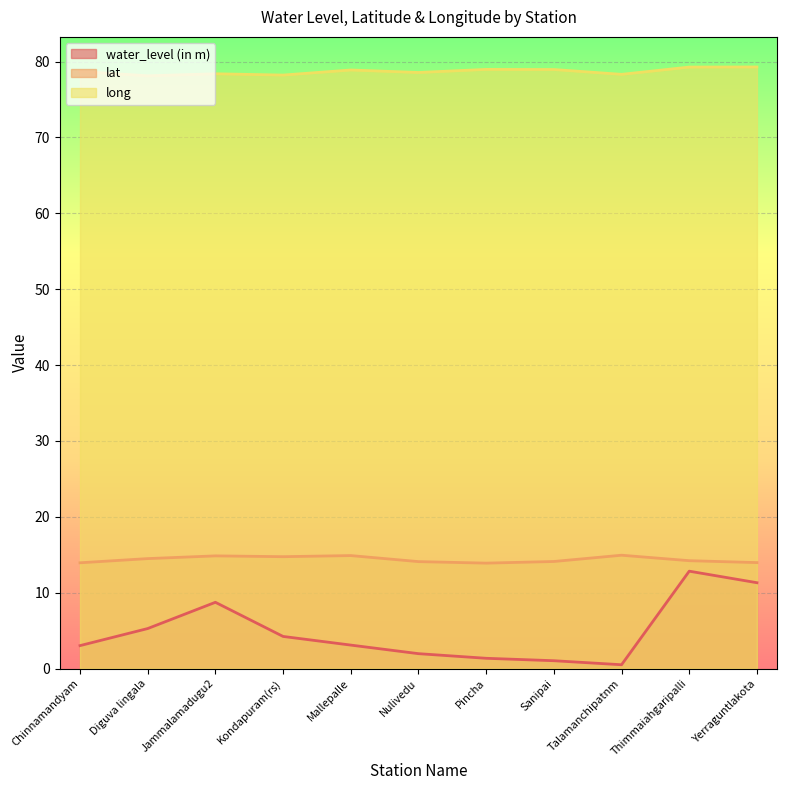

Between Kondapuram(rs) and Mallepalle, which series saw the biggest shift?

water_level (in m)